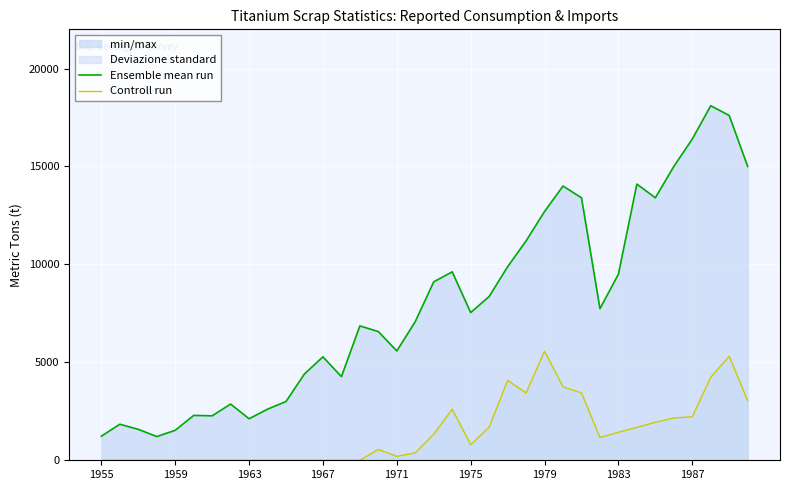

How many lines are shown in the chart?

2